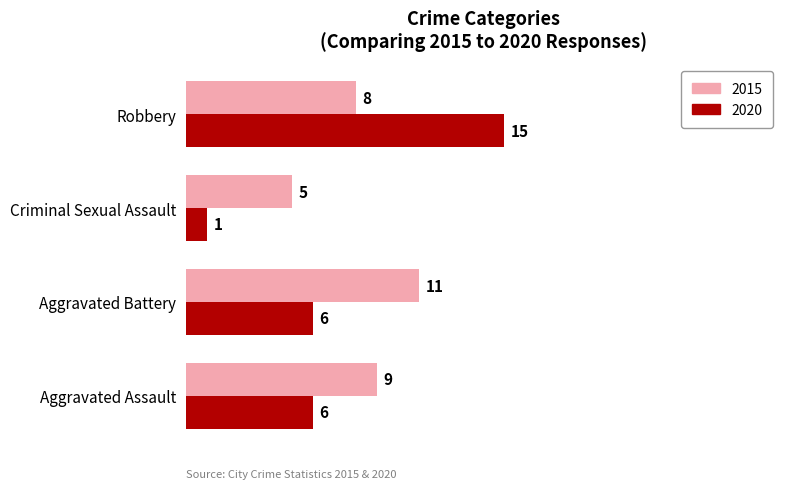

Is the value of 2015 at Criminal Sexual Assault greater than the value of 2020 at Criminal Sexual Assault?

Yes